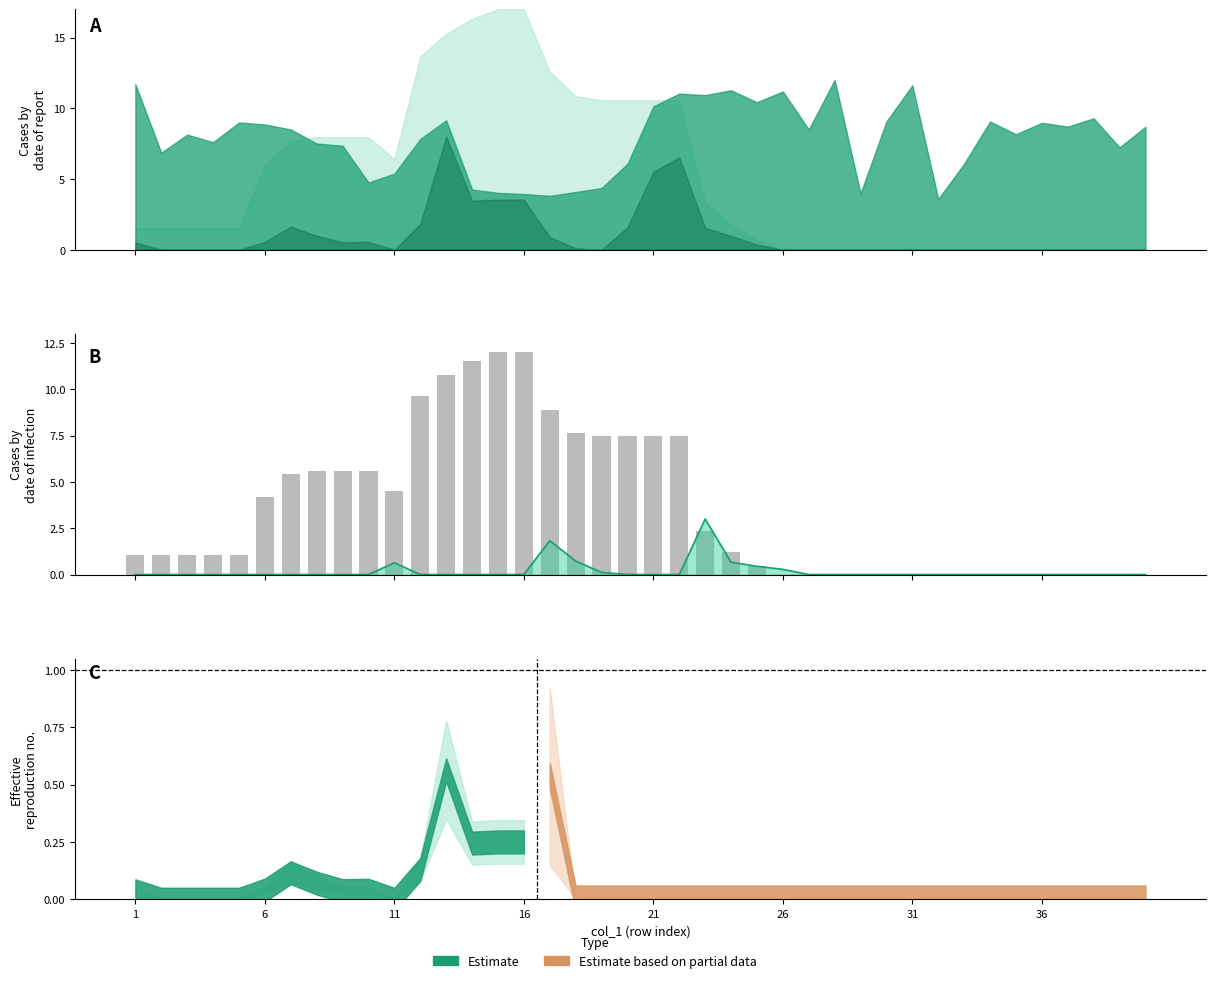

At which label is col_7 (line) closest to 1?

17